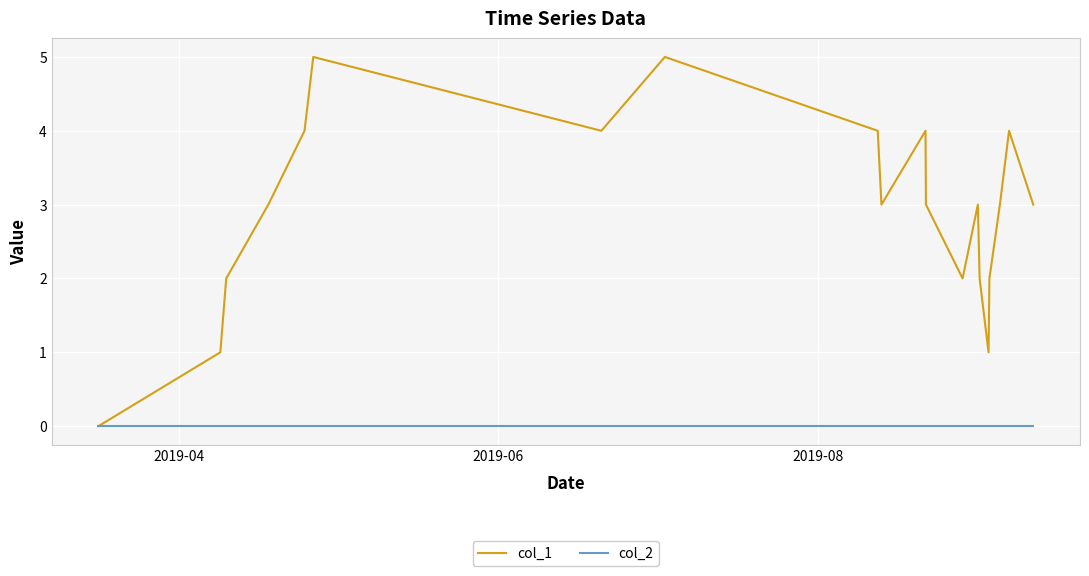

Which series has the widest spread of values?

col_1